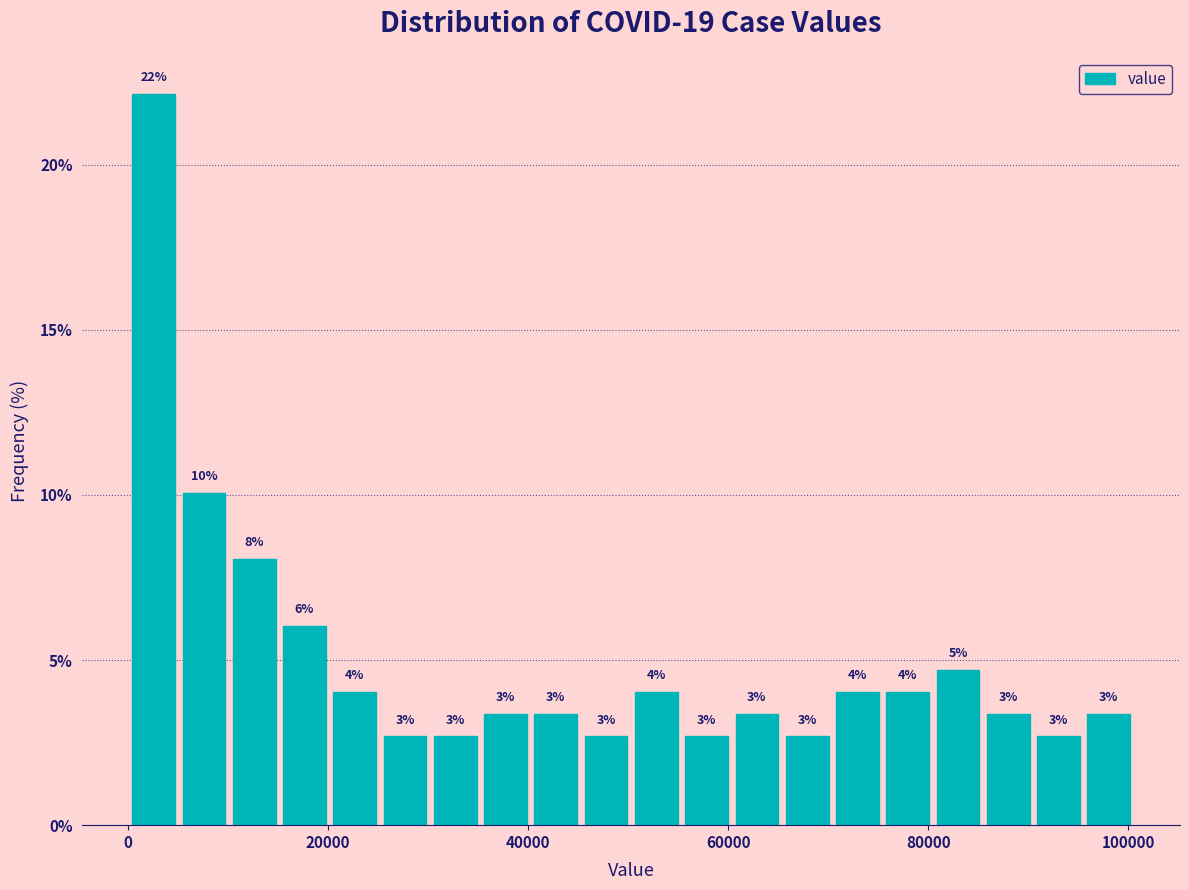

Around what value on the x-axis is the tallest bar? Give the approximate position of its centre, as read against the axis.

2000